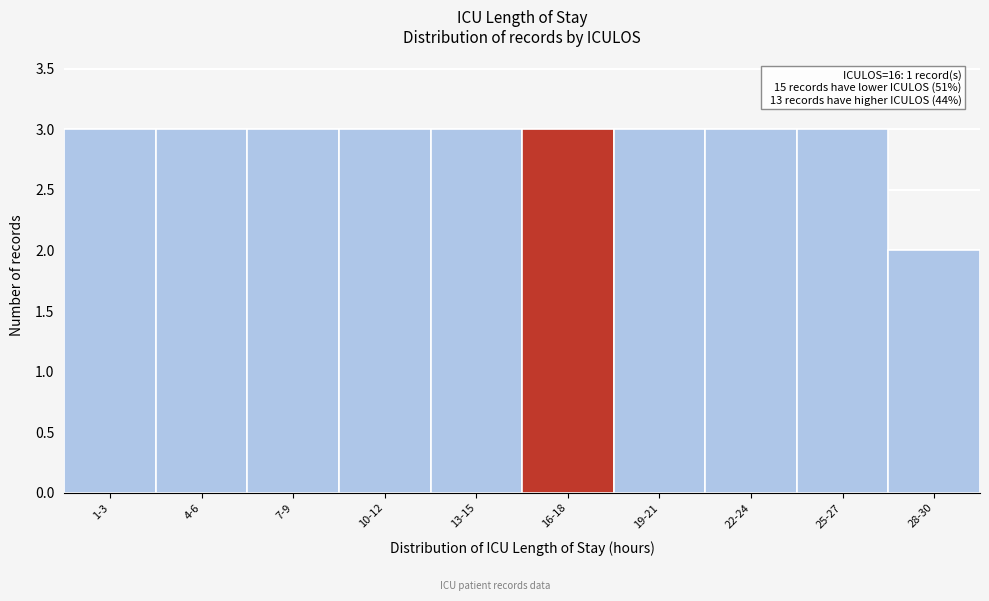

Reading left to right, extract all data points from this chart.

3	3	3	3	3	3	3	3	3	2